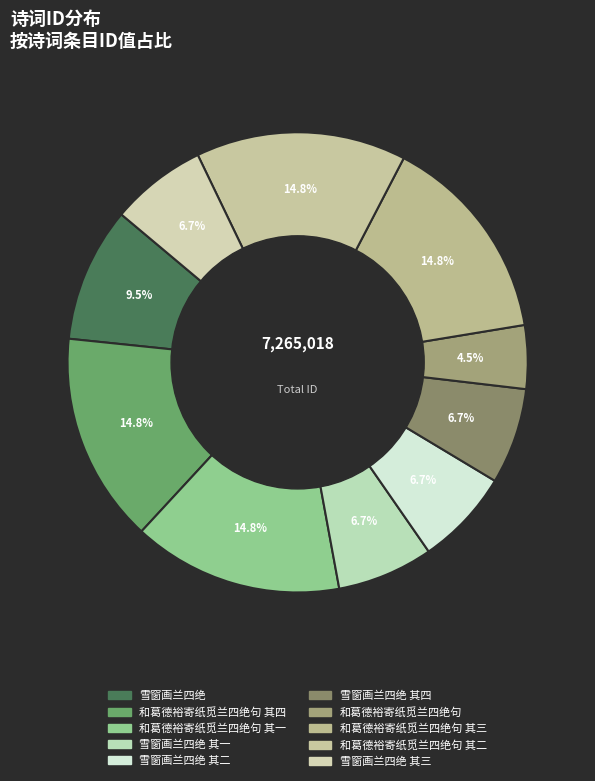

How many slices are in this pie chart?

10